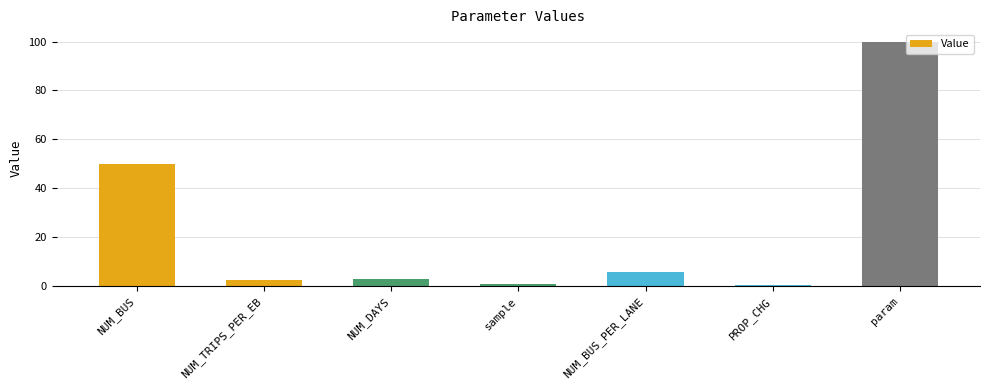

The chart shows a value of 3.0 at NUM_DAYS. True or false?

True